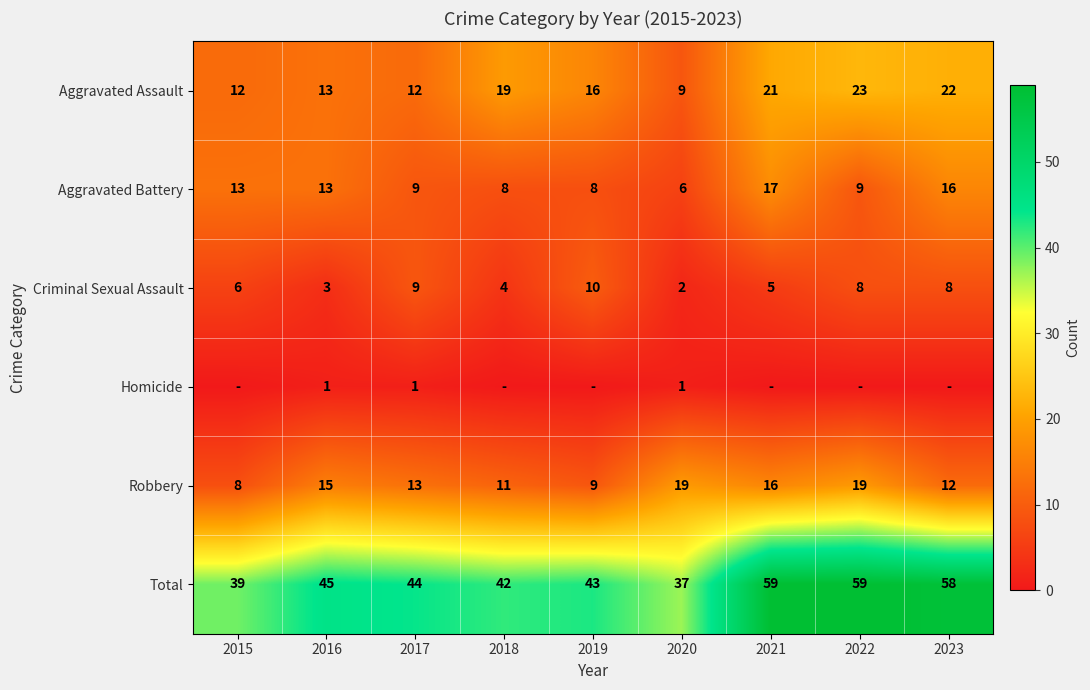

How many categories are shown in the chart?

9